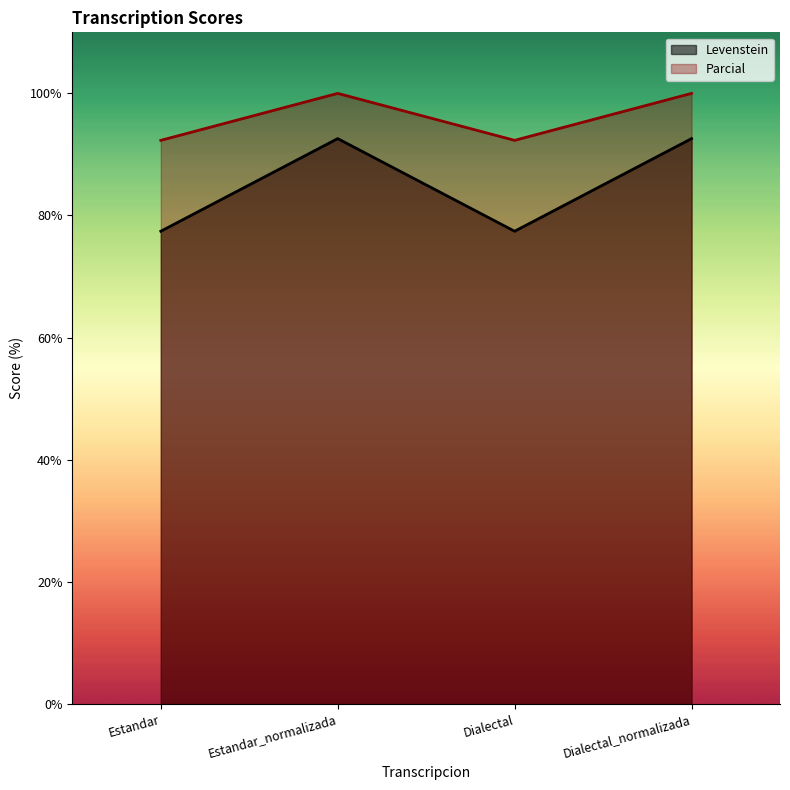

Is it true that Levenstein equals 55.5 at Estandar_normalizada?

False